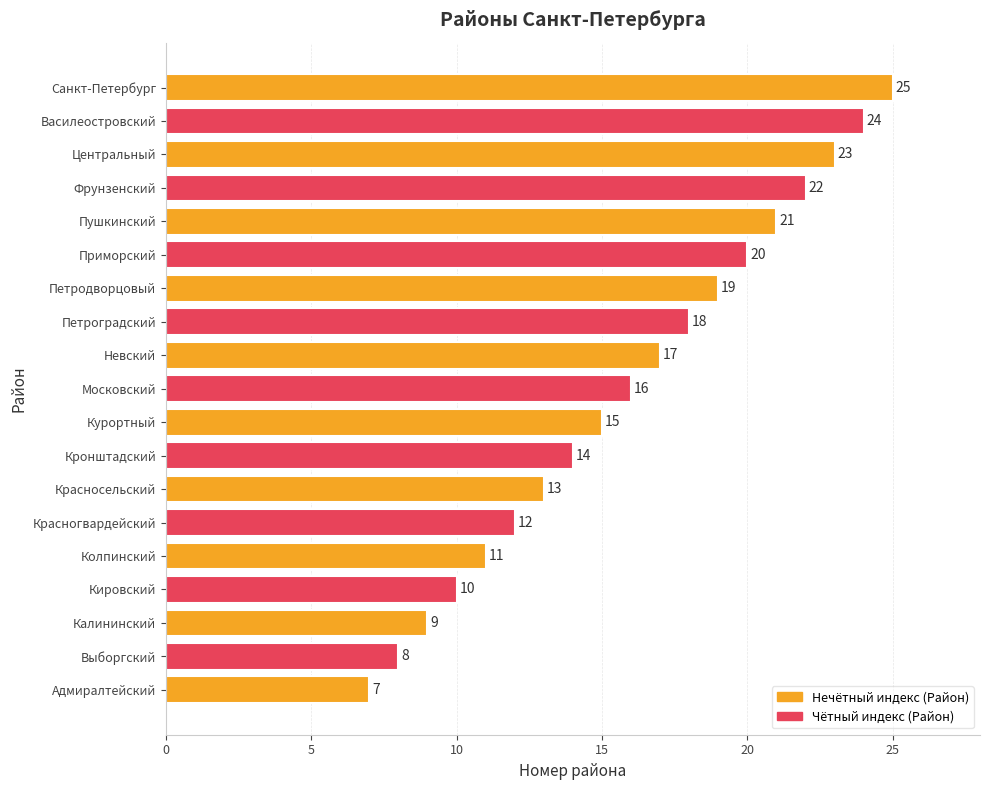

Are the bars horizontal?

Yes